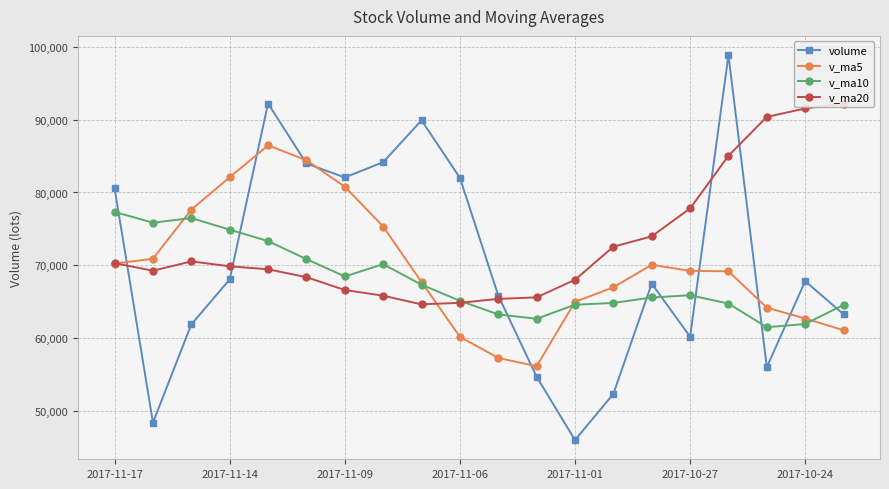

How many interior local valleys does the v_ma20 series have?

2